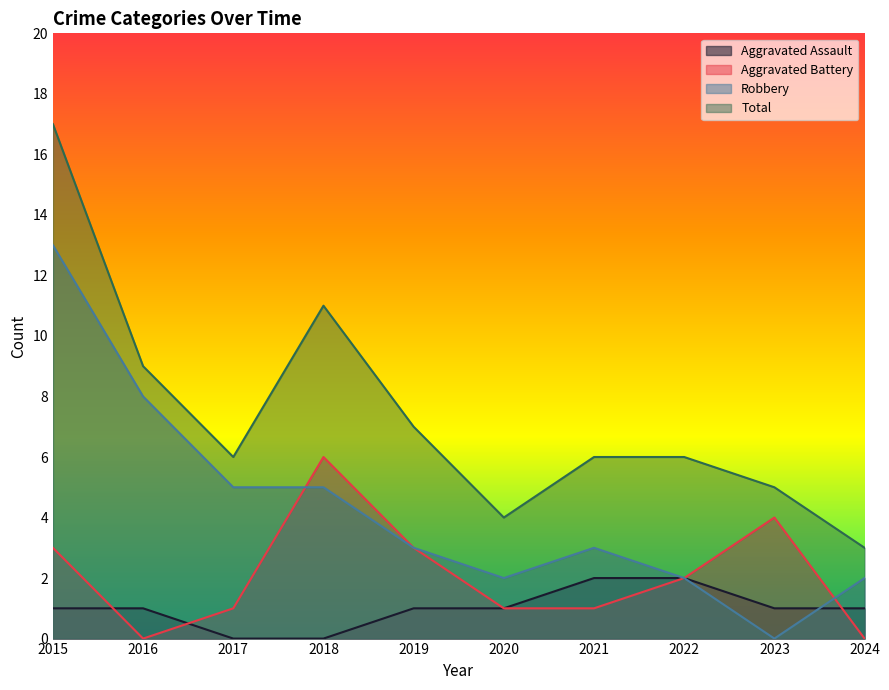

How many lines are shown in the chart?

4